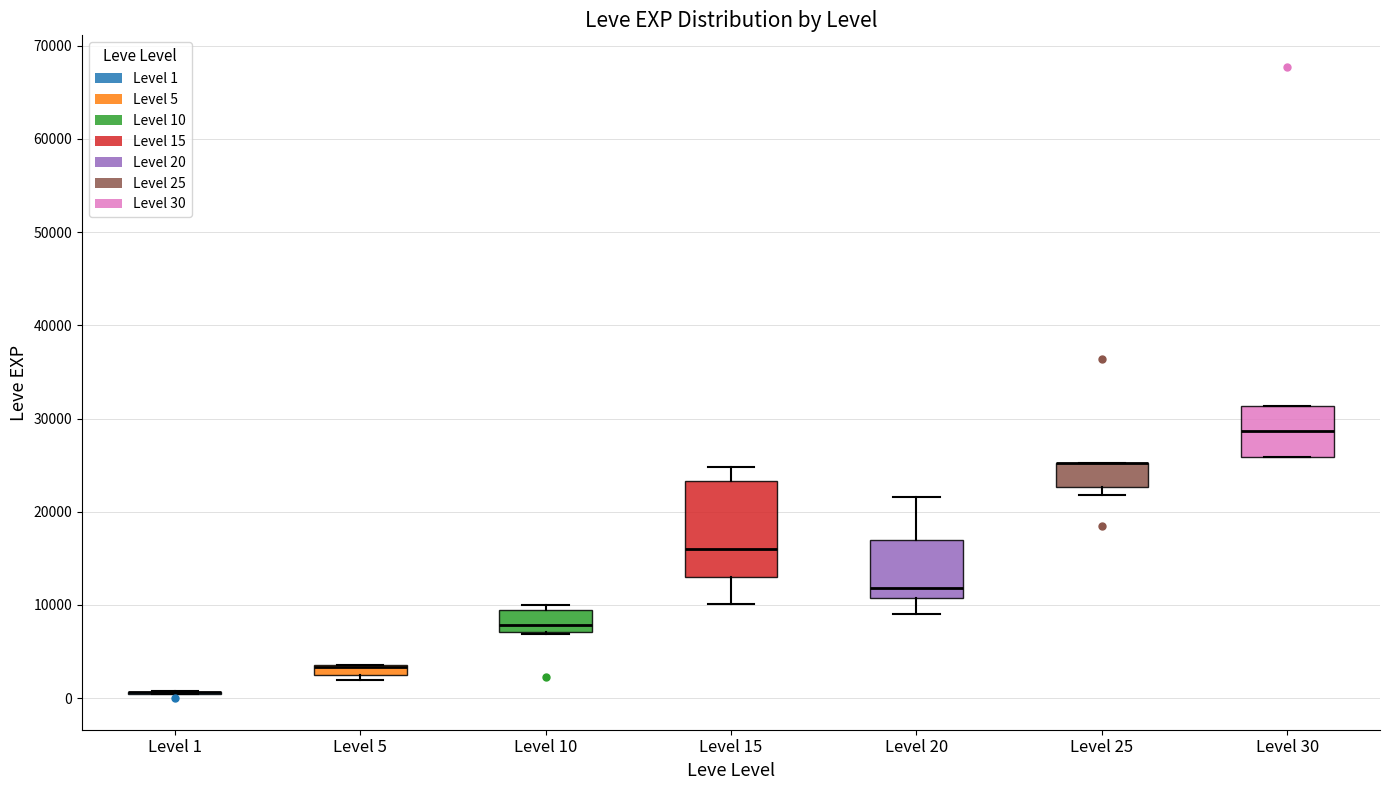

Comparing the boxes themselves (not the whiskers), which one is the tallest?

Level 15